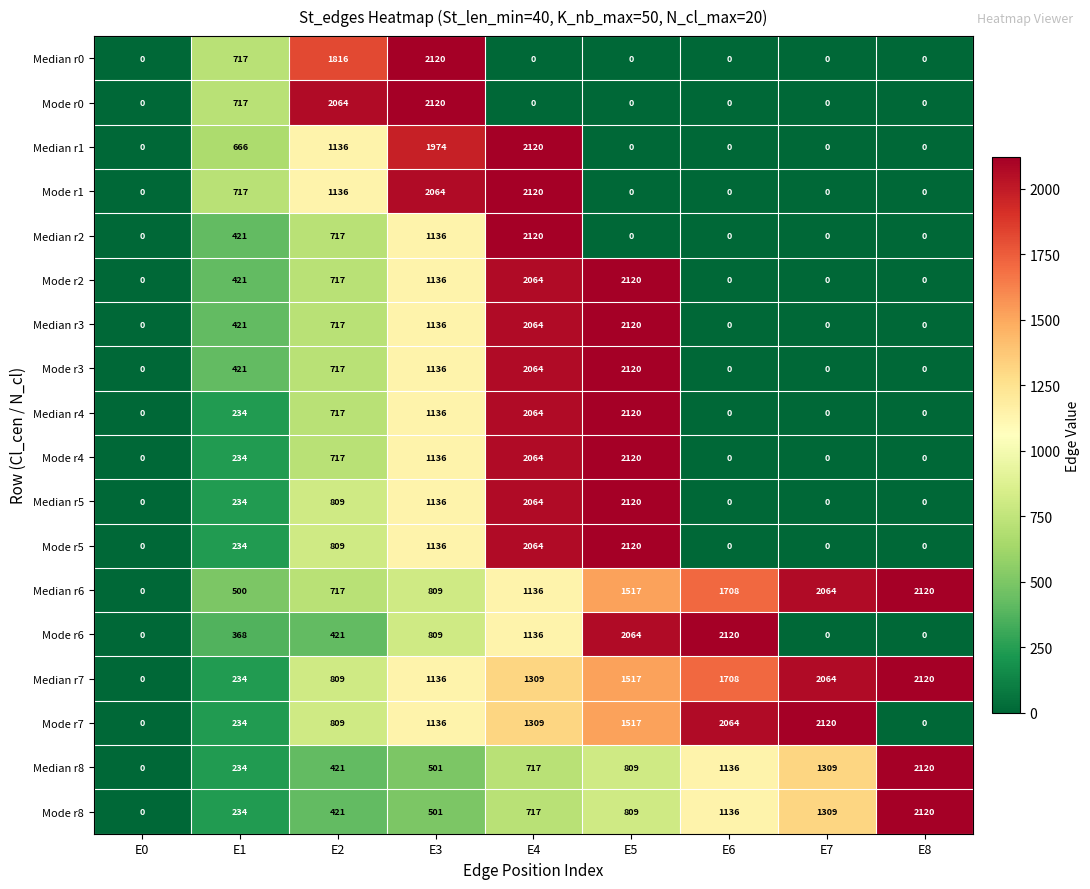

What is the spread (max minus min) of values at E6?

2120